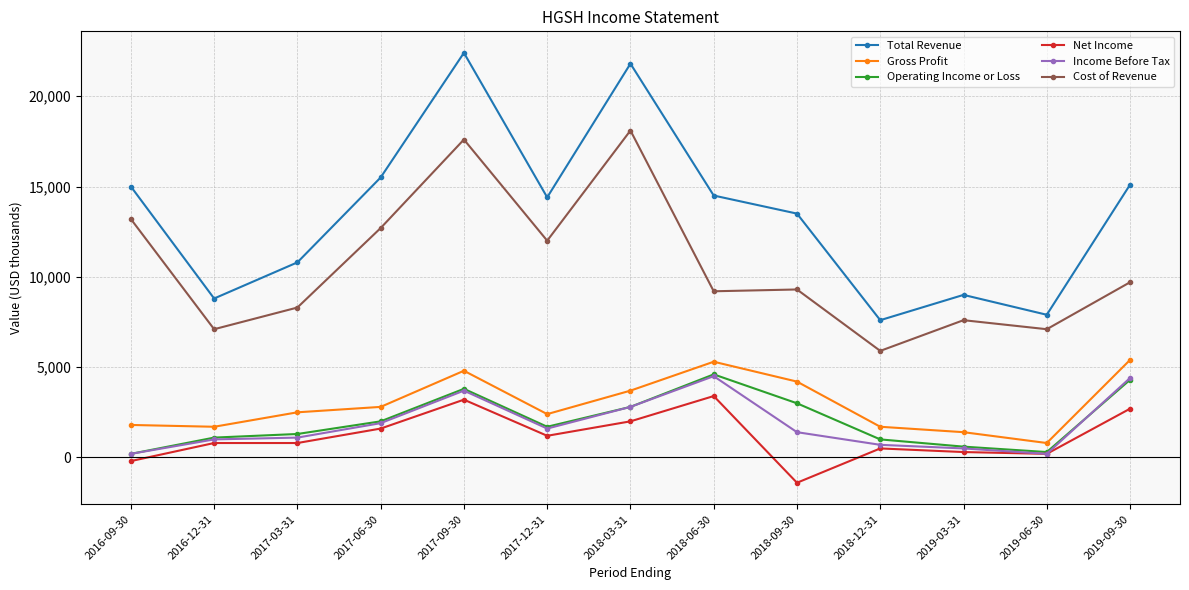

What is the label of the 10th point from the left?

2018-12-31